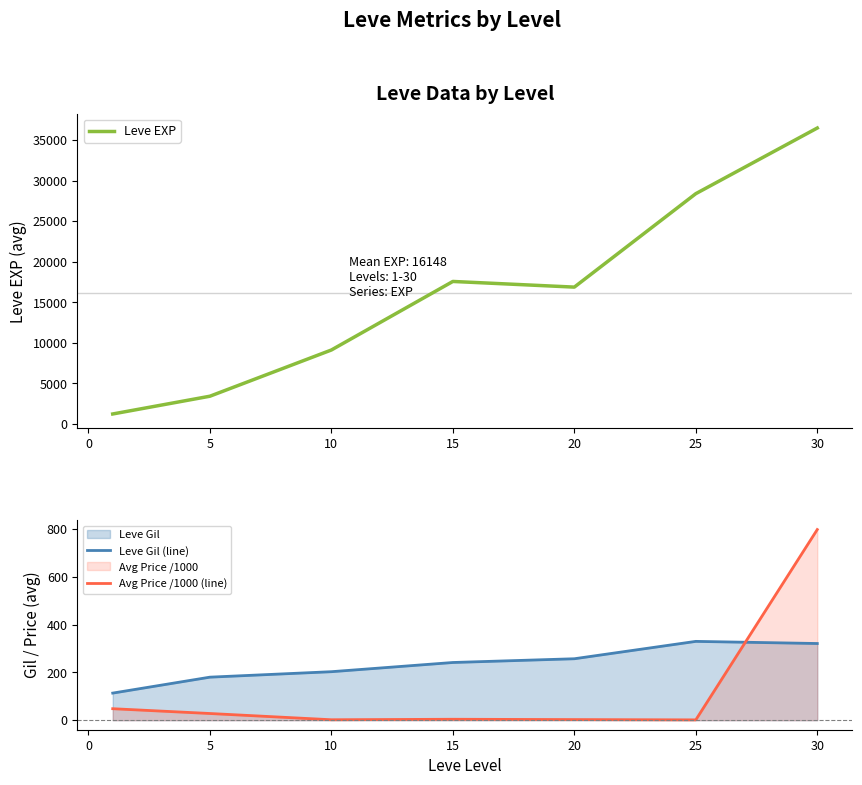

How many data points does each series have?

7